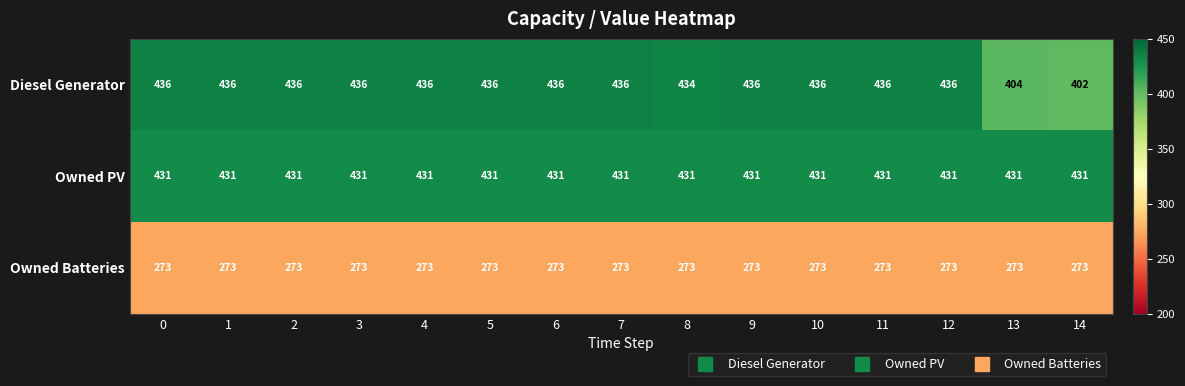

What is the sum of the Diesel Generator values at 1 and 8?

870